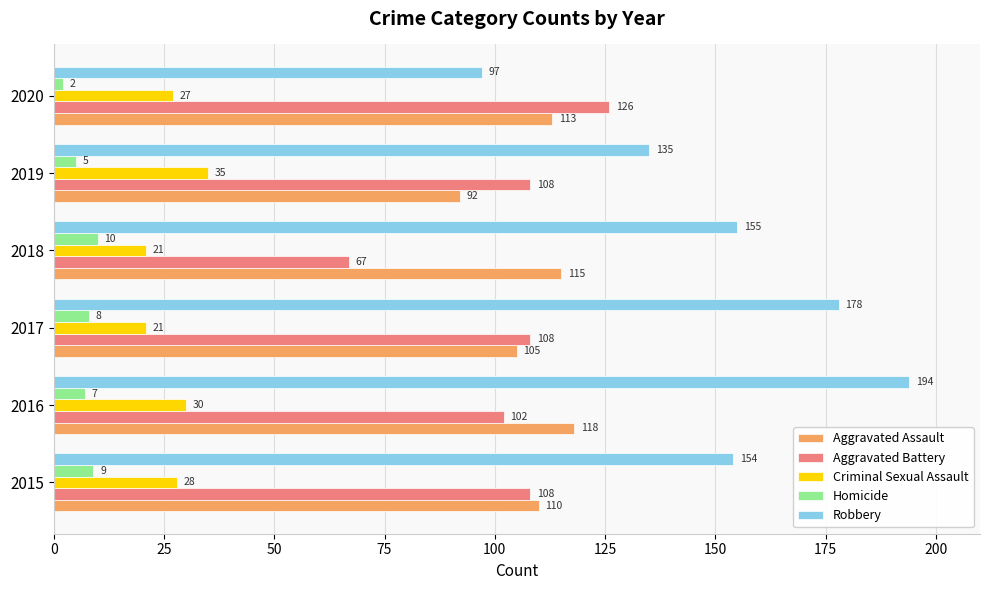

How many categories are shown in the chart?

6